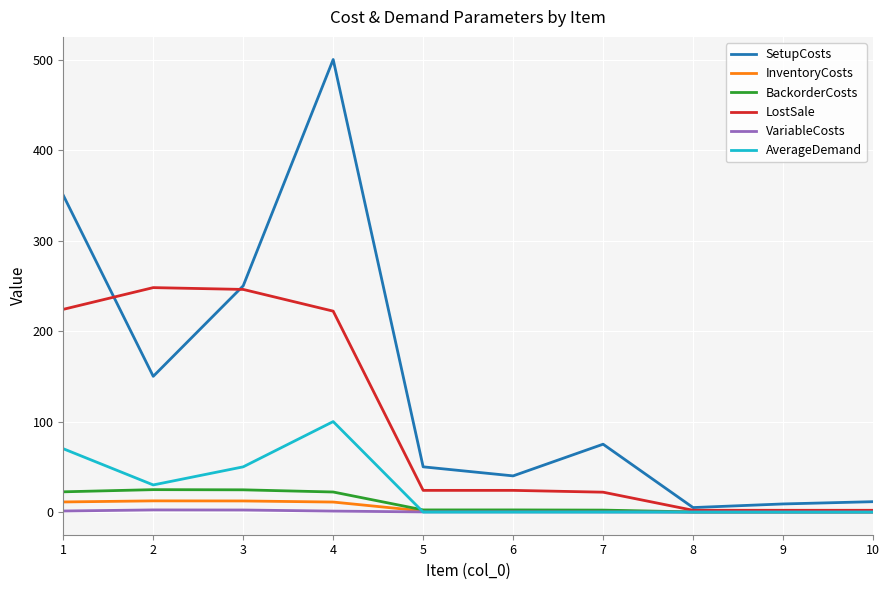

The value of LostSale at 5 is 24.0. True or false?

True